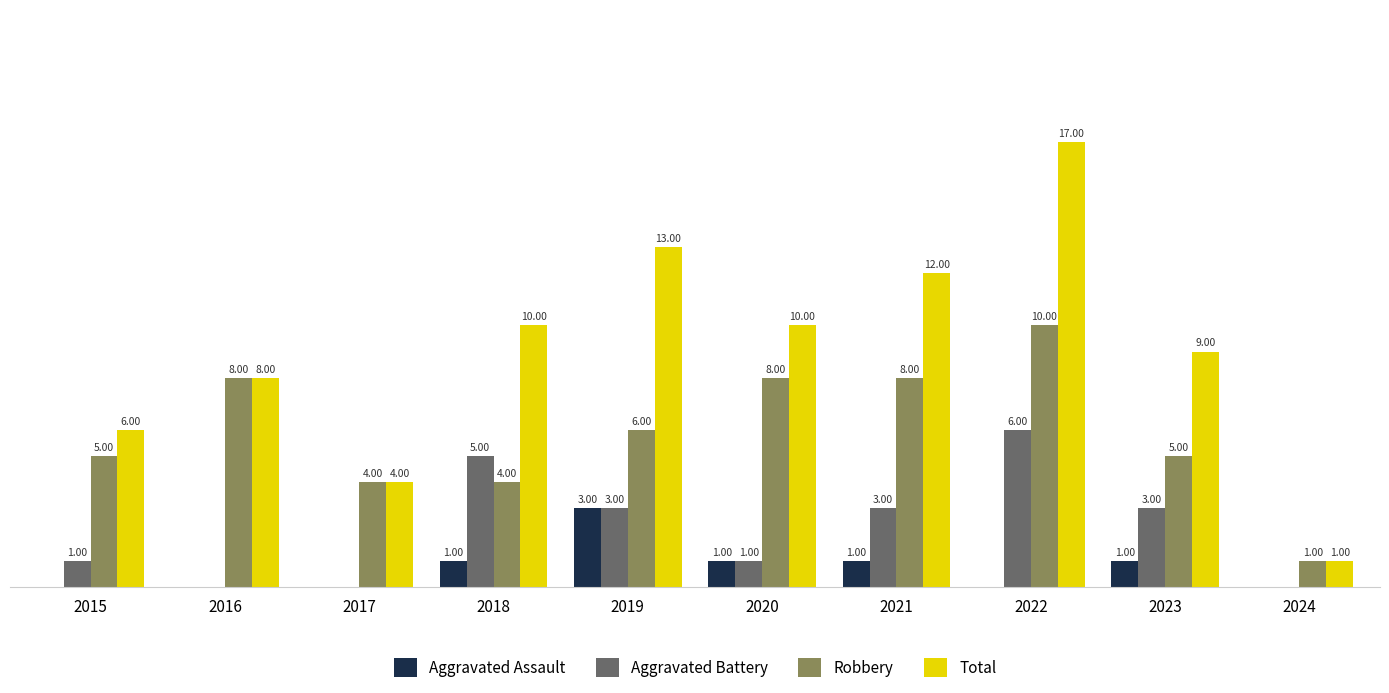

Which series has the largest total across all categories?

Total